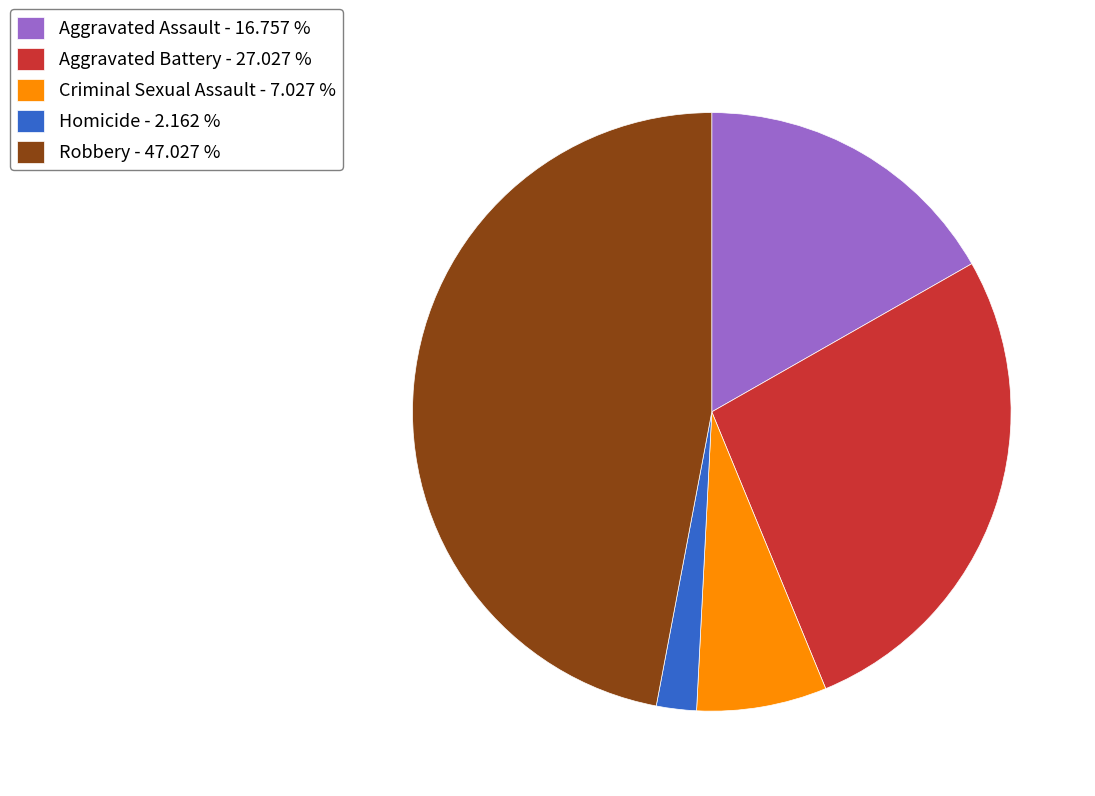

What is the ratio of the value at Aggravated Battery to the value at Homicide?

12.5